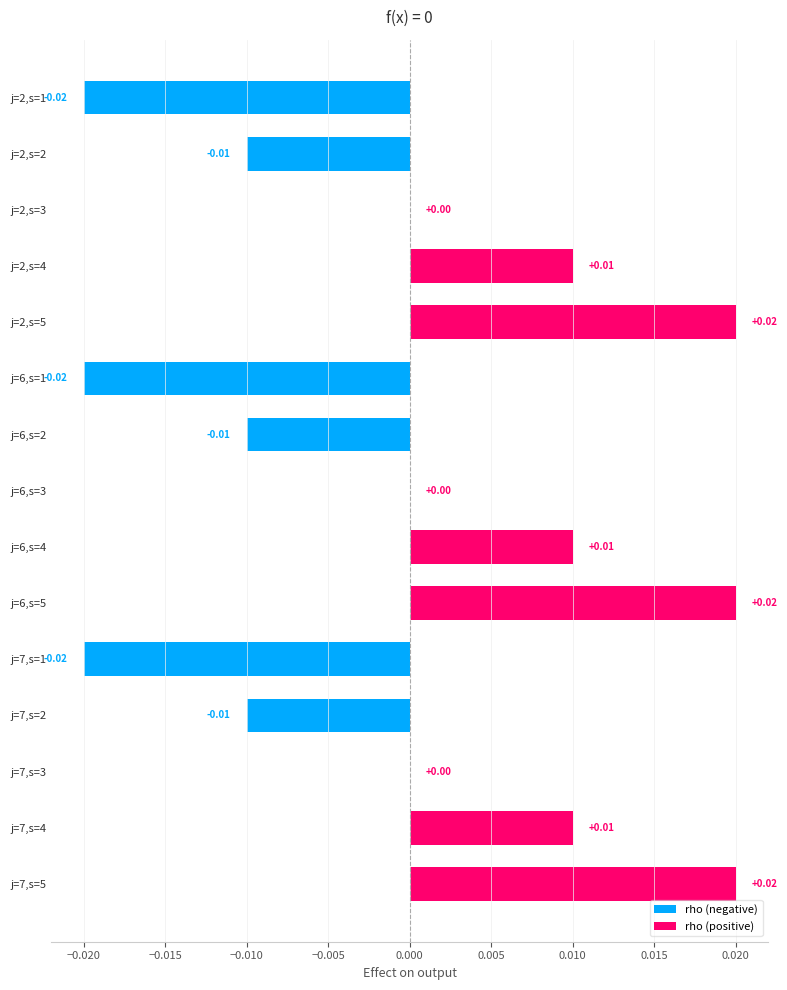

What are all the series names shown in the legend?

rho (negative), rho (positive)